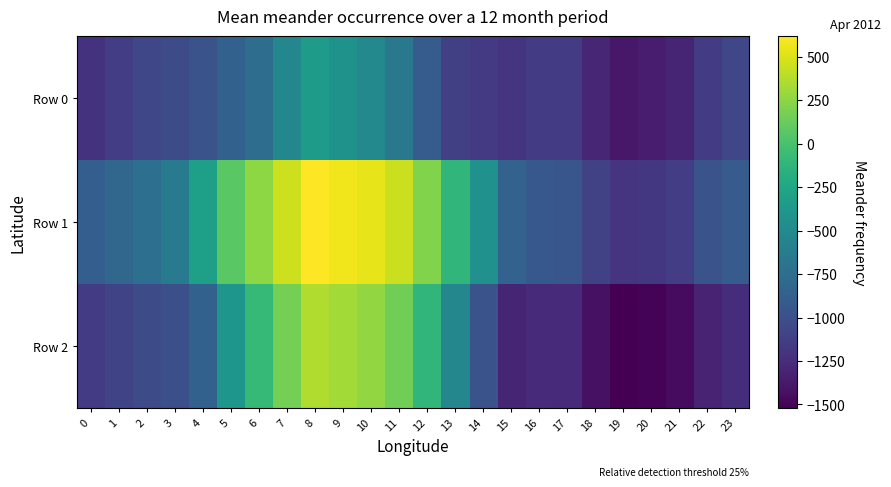

Reading left to right, list all the values displayed in this chart.

Row 0: 0=-1211.5	1=-1136.3	2=-1061.8	3=-1031.2	4=-977.6	5=-858.9	6=-752.8	7=-528.7	8=-343.6	9=-420.3	10=-516.9	11=-667.6	12=-901.7	13=-1111.4	14=-1160.9	15=-1191.3	16=-1141.5	17=-1144.0	18=-1289.8	19=-1379.2	20=-1346.8	21=-1298.0	22=-1140.1	23=-1064.5
Row 1: 0=-879.3	1=-811.0	2=-743.5	3=-651.6	4=-316.1	5=69.3	6=254.9	7=454.3	8=618.8	9=570.7	10=538.3	11=445.6	12=215.1	13=-112.9	14=-434.8	15=-847.3	16=-932.6	17=-950.8	18=-1103.5	19=-1198.5	20=-1173.0	21=-1129.8	22=-977.5	23=-906.0
Row 2: 0=-1150.3	1=-1086.2	2=-1021.5	3=-1002.0	4=-856.2	5=-396.7	6=-85.7	7=173.0	8=364.0	9=320.7	10=275.8	11=158.8	12=-115.8	13=-530.2	14=-976.6	15=-1298.3	16=-1258.2	17=-1269.1	18=-1424.6	19=-1521.0	20=-1498.3	21=-1456.5	22=-1306.9	23=-1236.8